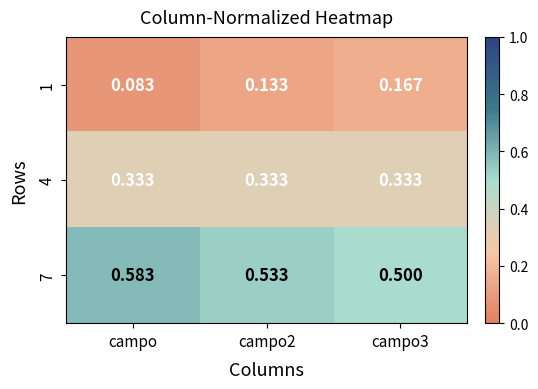

What is the greatest value displayed?

0.6